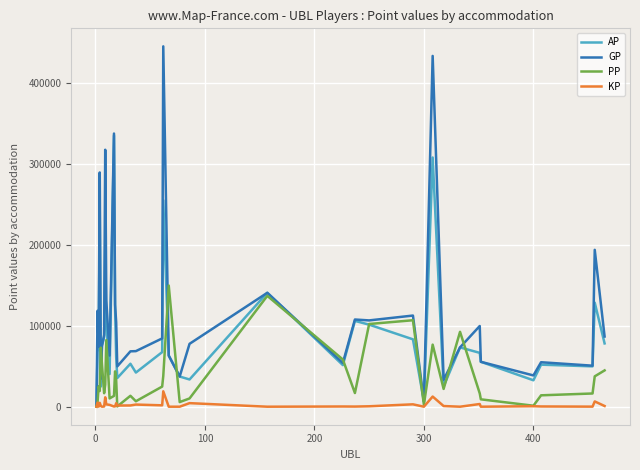

How many lines are shown in the chart?

4